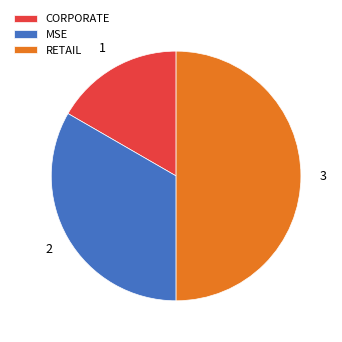

What is the ratio of the value at CORPORATE to the value at MSE?

0.5